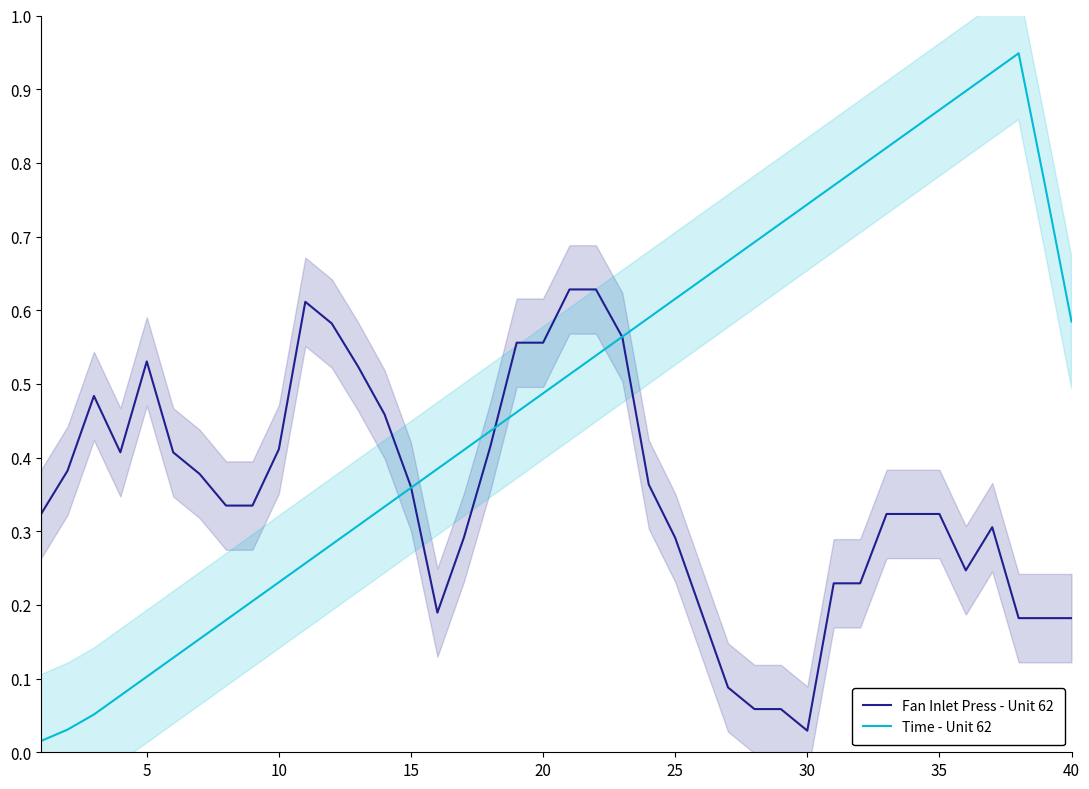

True or false: Time - Unit 62 and Fan Inlet Press - Unit 62 cross at least once.

True